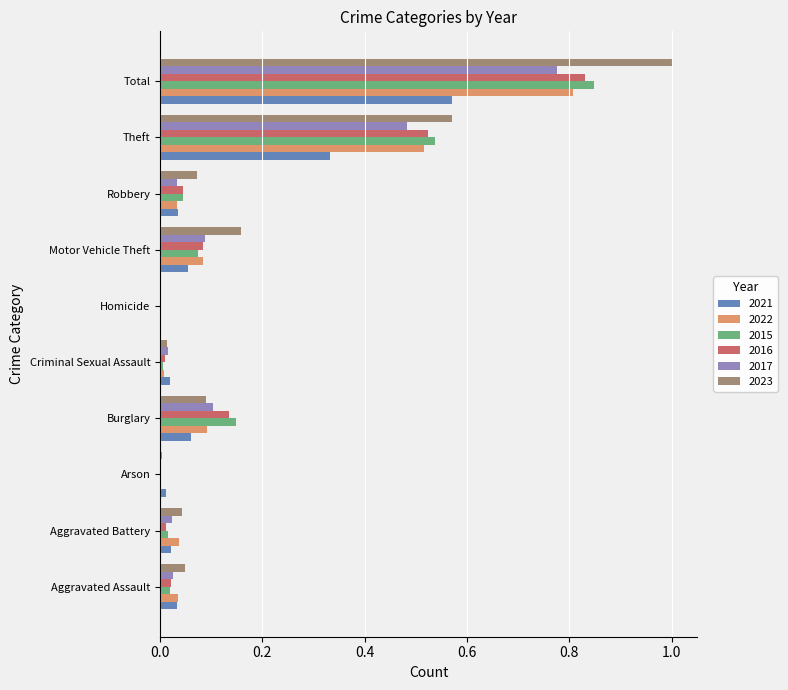

Is it true that 2023 equals 0.0 at Burglary?

False